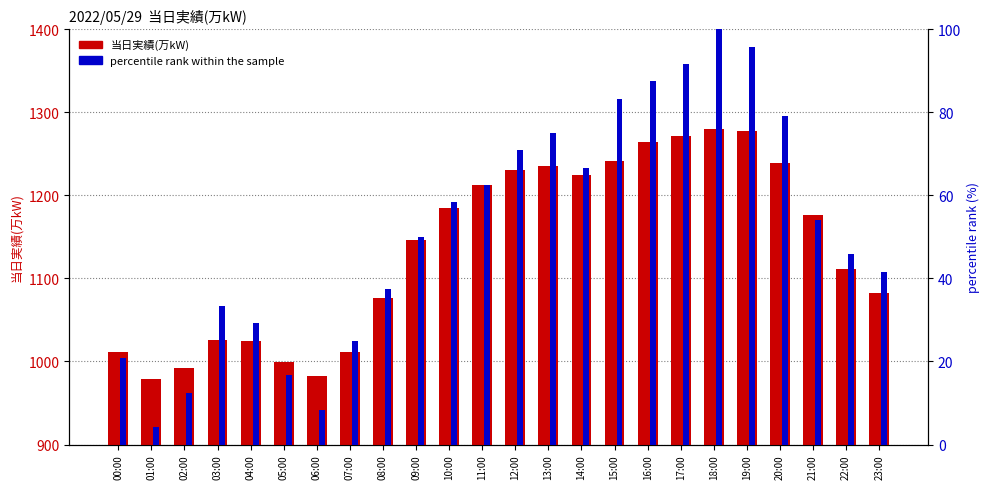

Which series has the largest total across all categories?

当日実績(万kW)